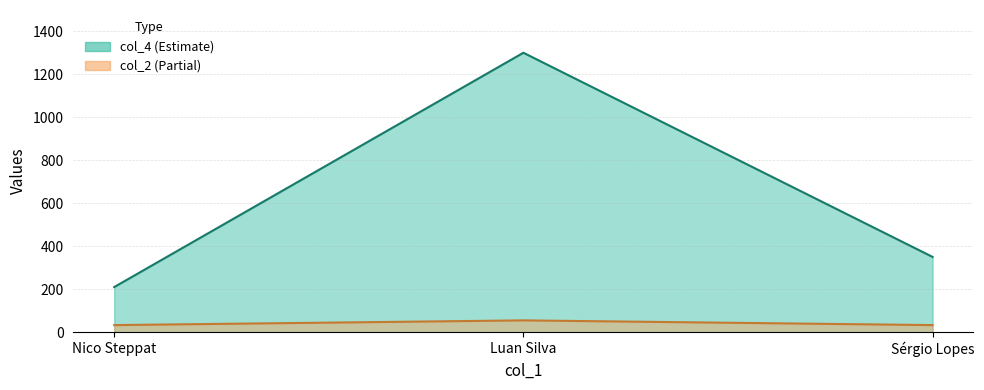

Is the value of col_4 at Sérgio Lopes greater than the value of col_2 at Nico Steppat?

Yes